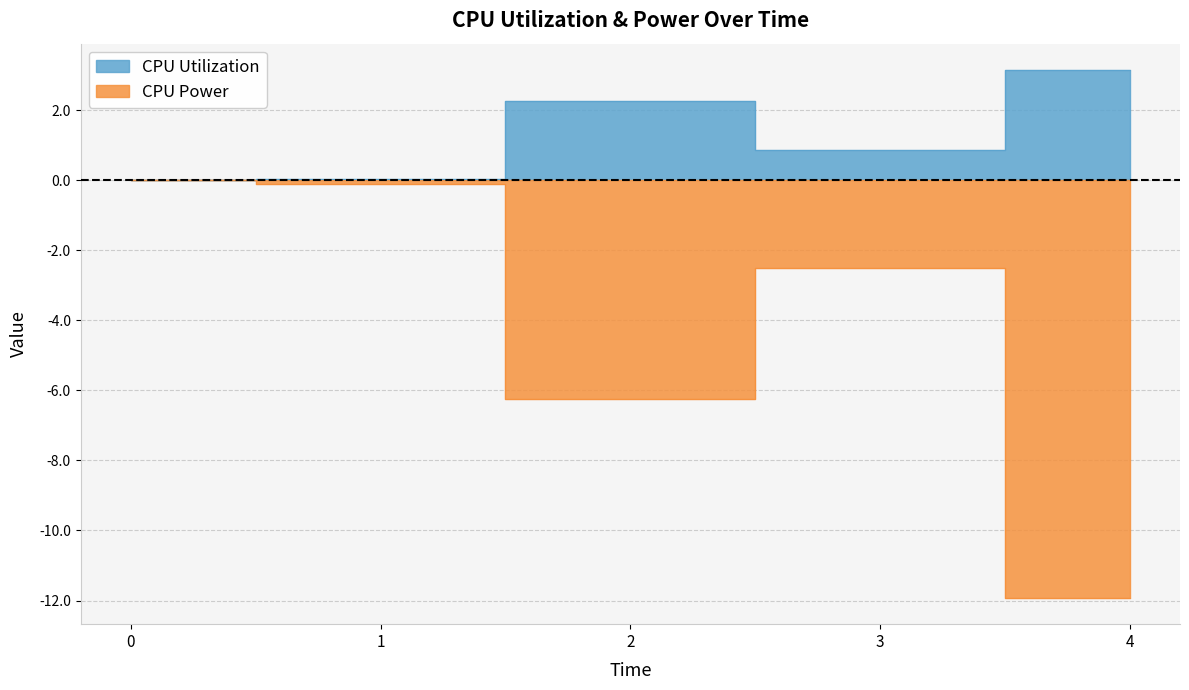

List the series in order of their peak value, highest first.

CPU Utilization, CPU Power